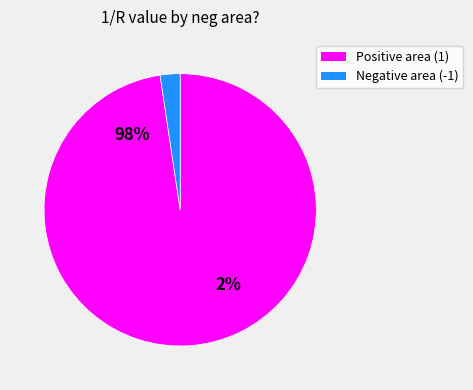

True or false: 30 accounts for 1% of the total.

False